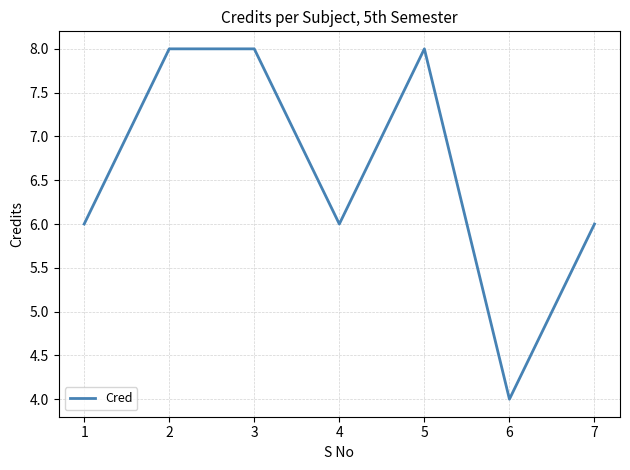

What is the change in value from 1 to 3?

+2